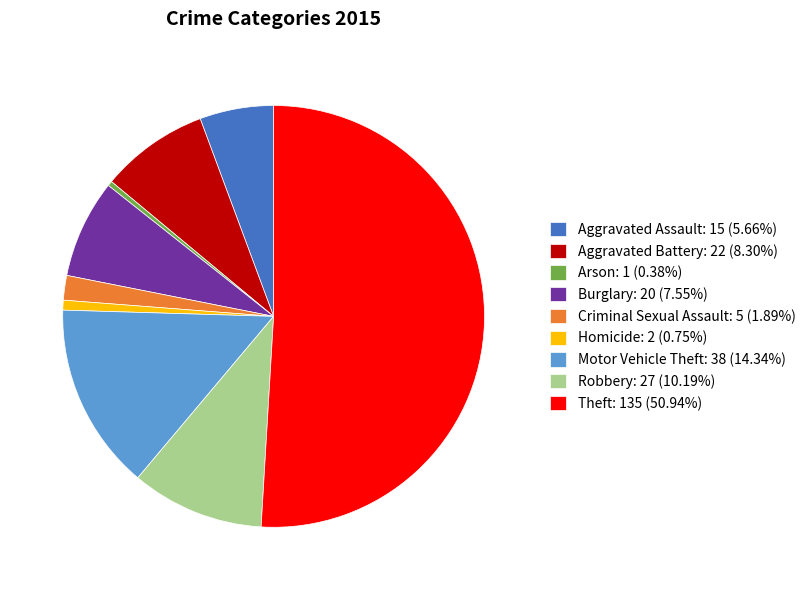

What is the ratio of the value at Criminal Sexual Assault: 5 (1.89%) to the value at Aggravated Assault: 15 (5.66%)?

0.3